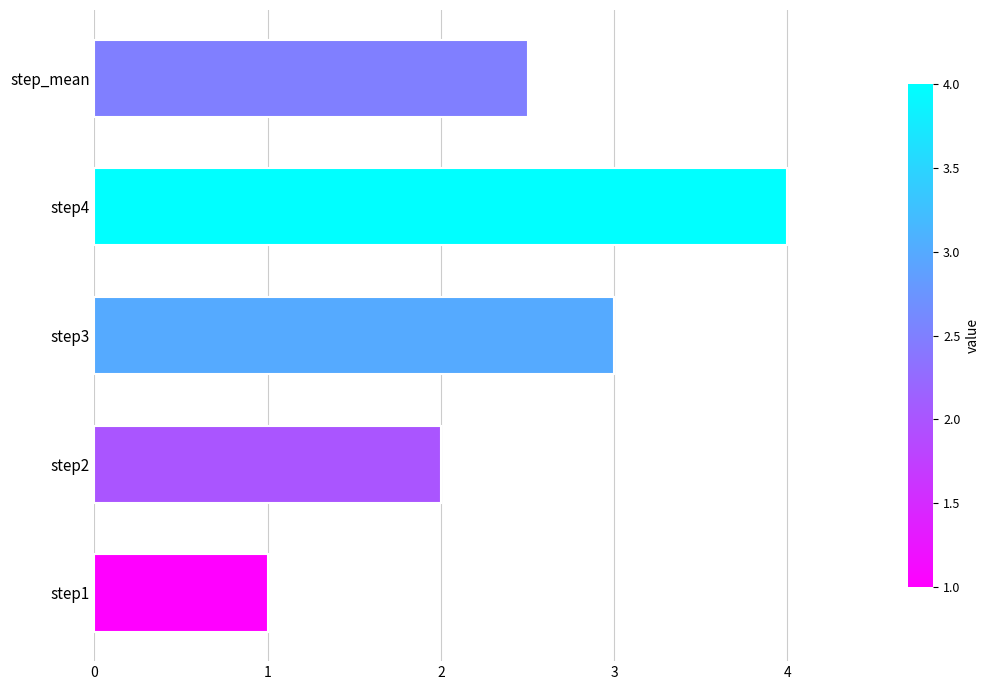

How many bars are there in total?

5